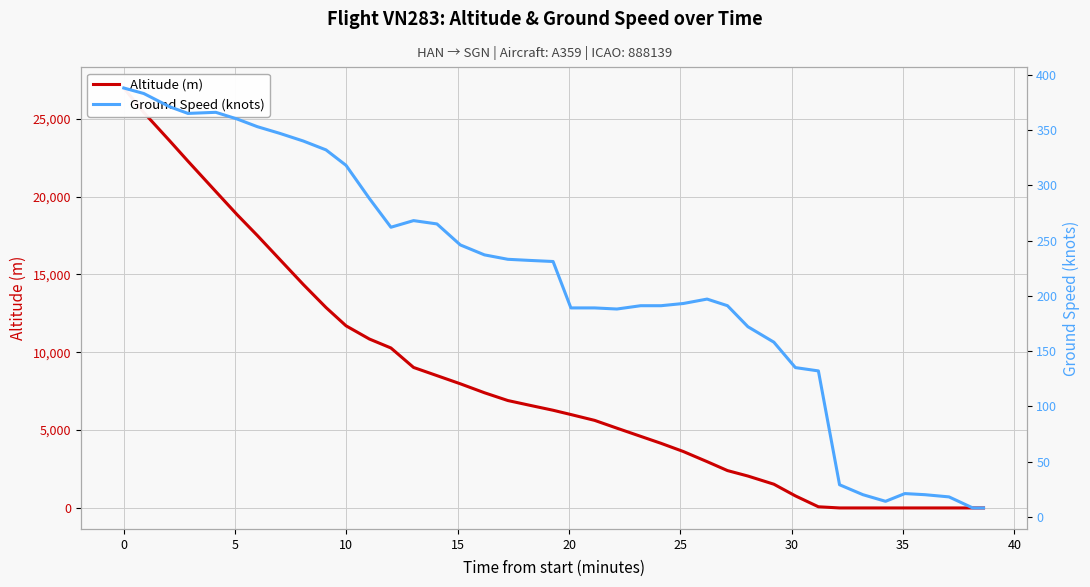

What is the difference between the maximum and minimum values in the Ground Speed (knots) series?

380